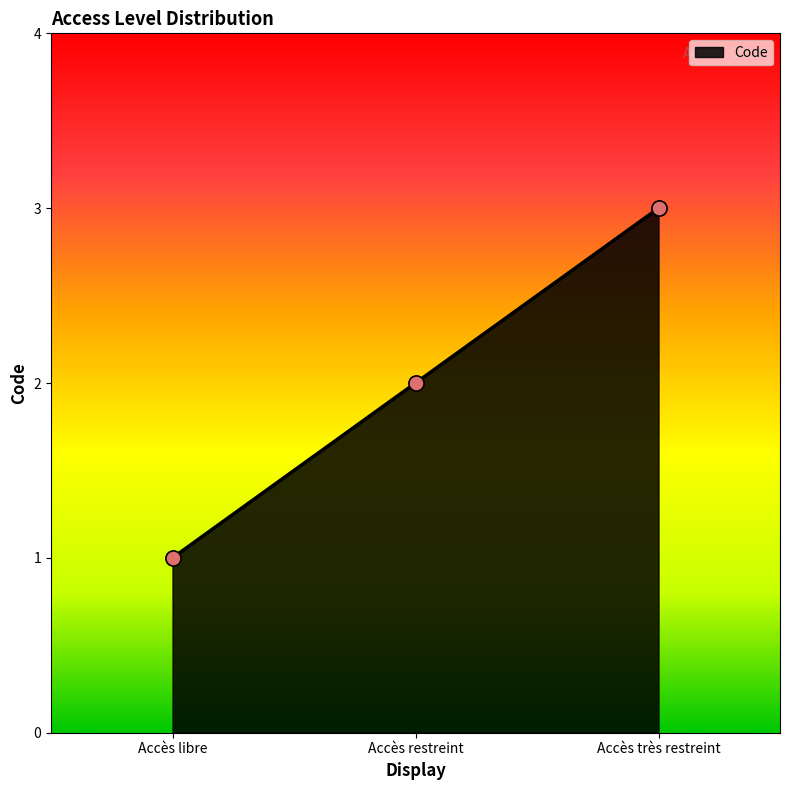

Approximately how many times larger is the value at Accès libre compared to Accès très restreint?

0.3